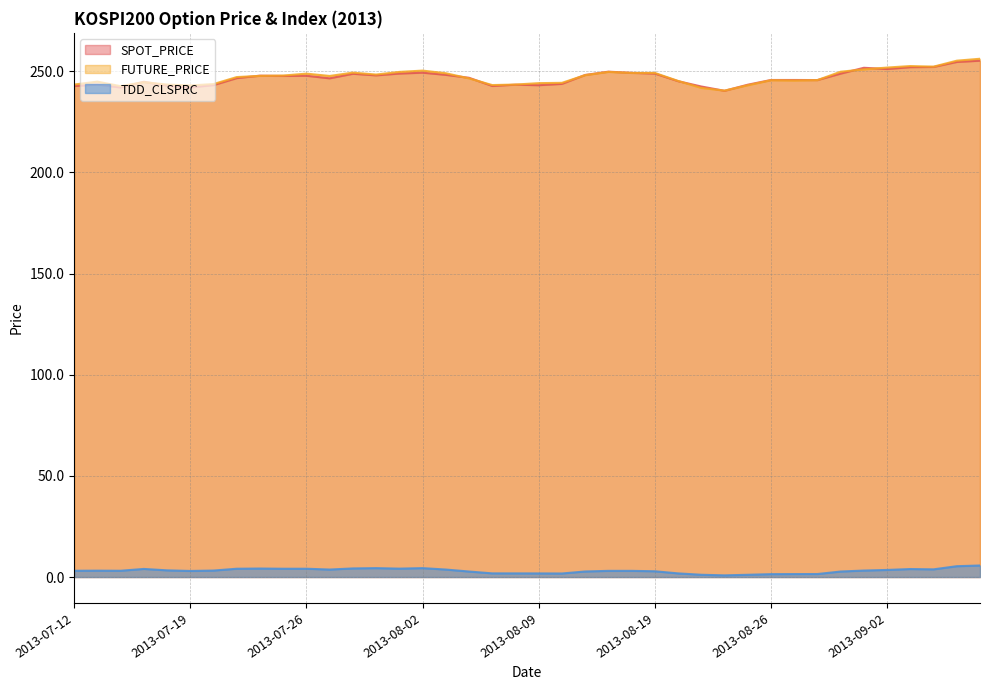

Read the TDD_CLSPRC value at 2013-08-09.

1.8